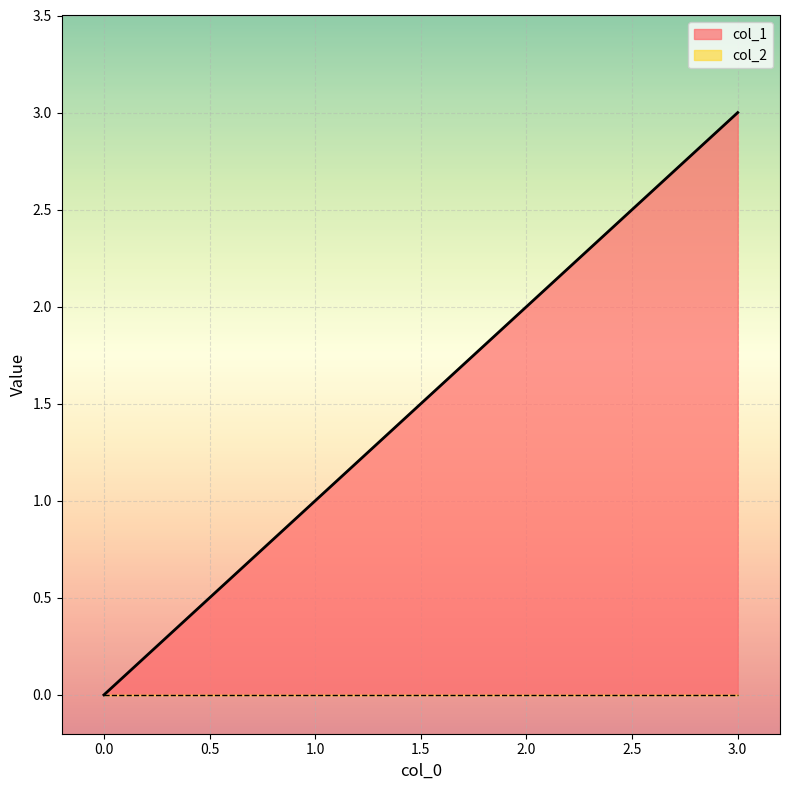

How many data points does each series have?

4